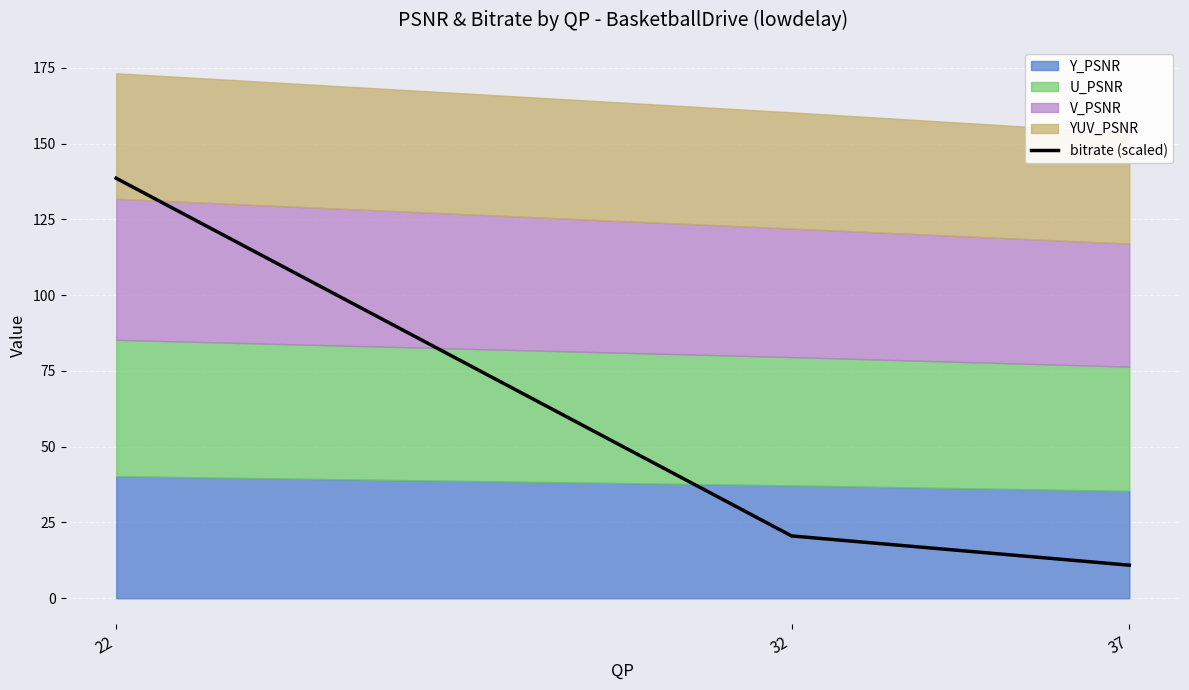

Reading left to right, what are all the values shown in this chart?

22=138.6	32=20.6	37=10.9